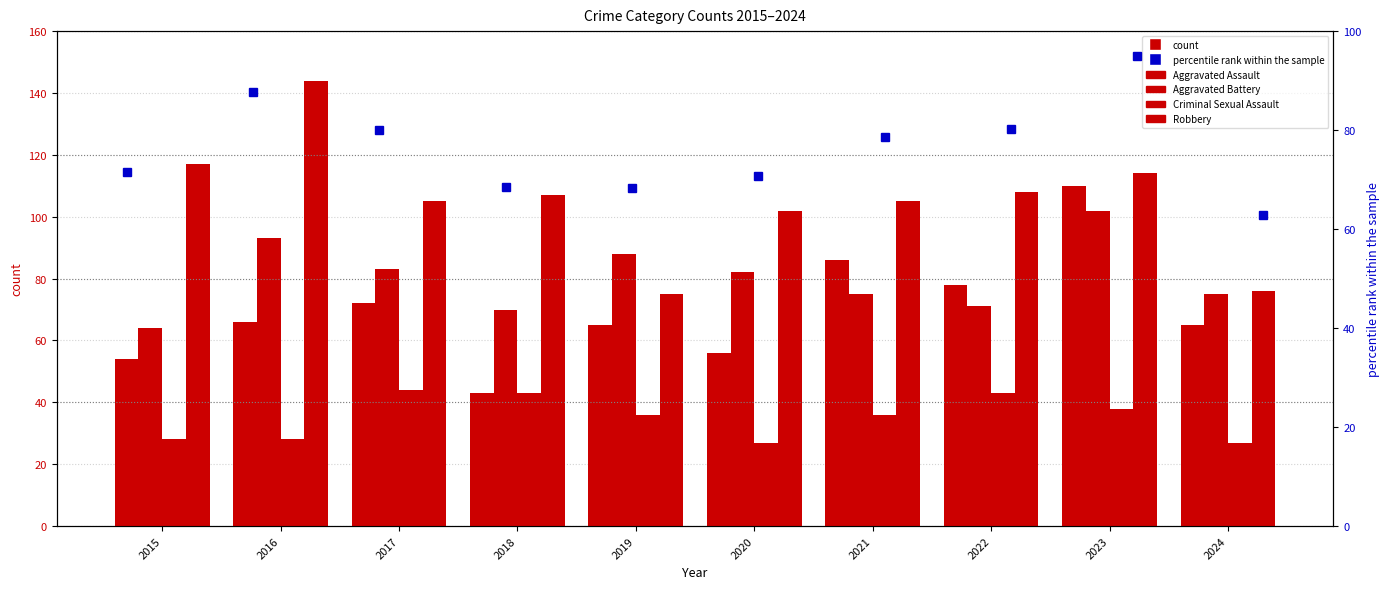

Reading left to right, what are all the values shown in this chart?

Aggravated Assault: 2015=54	2016=66	2017=72	2018=43	2019=65	2020=56	2021=86	2022=78	2023=110	2024=65
Aggravated Battery: 2015=64	2016=93	2017=83	2018=70	2019=88	2020=82	2021=75	2022=71	2023=102	2024=75
Criminal Sexual Assault: 2015=28	2016=28	2017=44	2018=43	2019=36	2020=27	2021=36	2022=43	2023=38	2024=27
Robbery: 2015=117	2016=144	2017=105	2018=107	2019=75	2020=102	2021=105	2022=108	2023=114	2024=76